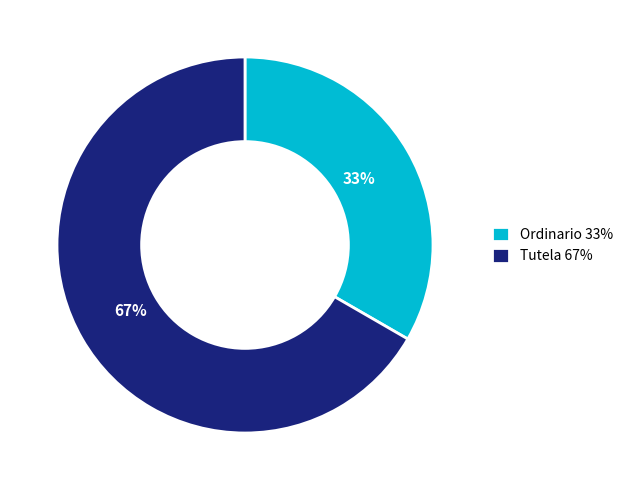

True or false: Tutela accounts for 67% of the total.

True